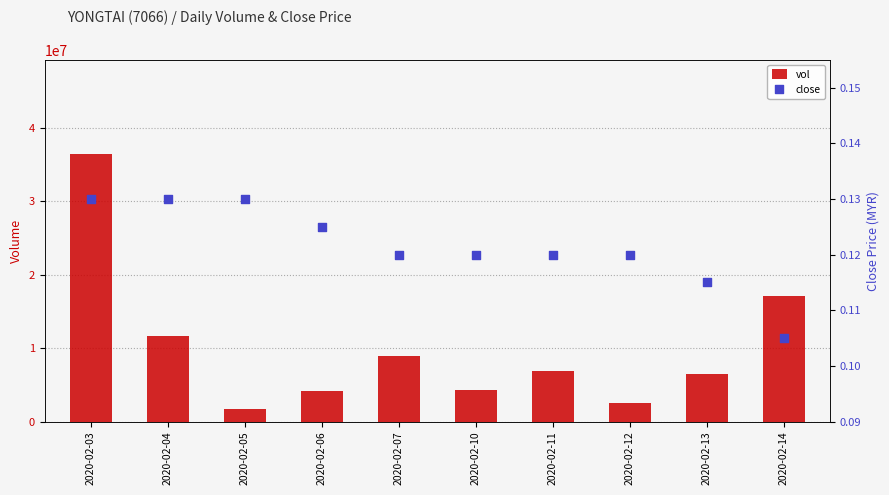

At which category is the sum across all series the highest?

2020-02-03